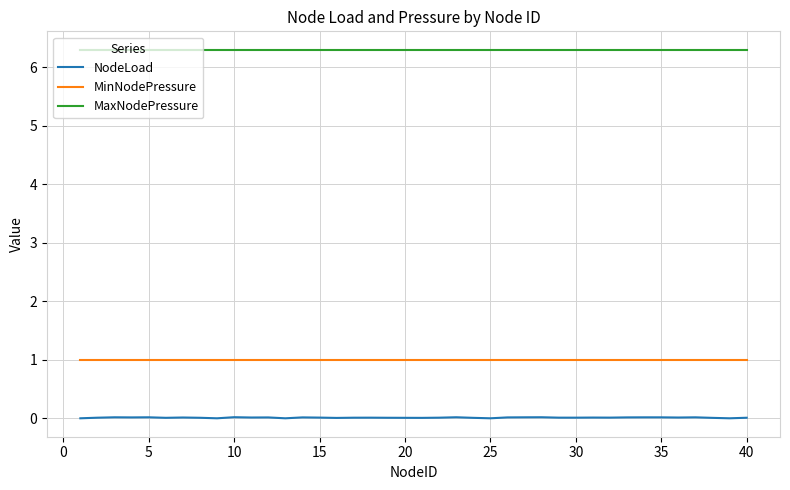

Which series has the largest total across all categories?

MaxNodePressure